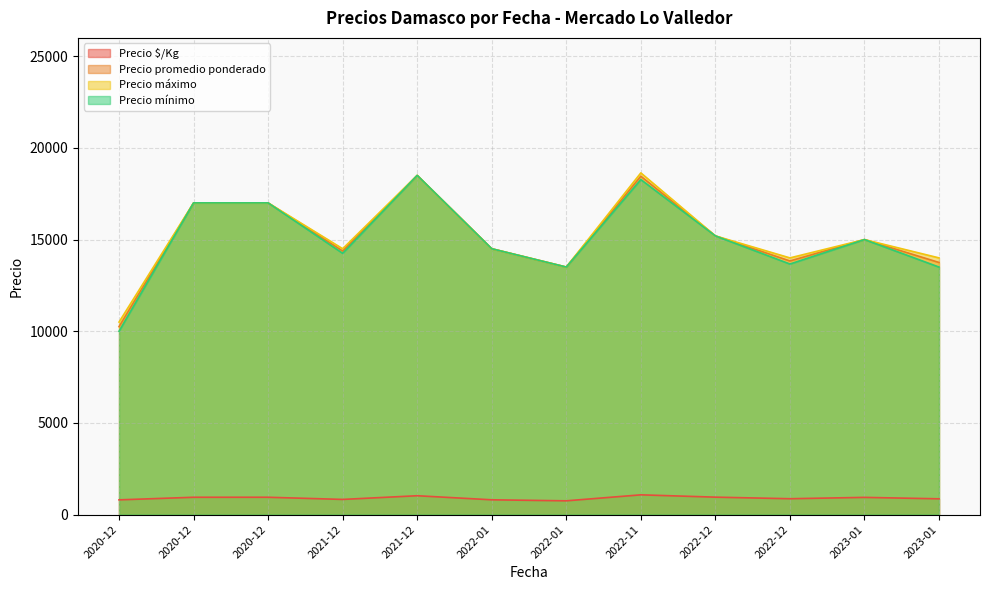

True or false: Precio promedio ponderado has more than 2 points higher than both neighbors.

True